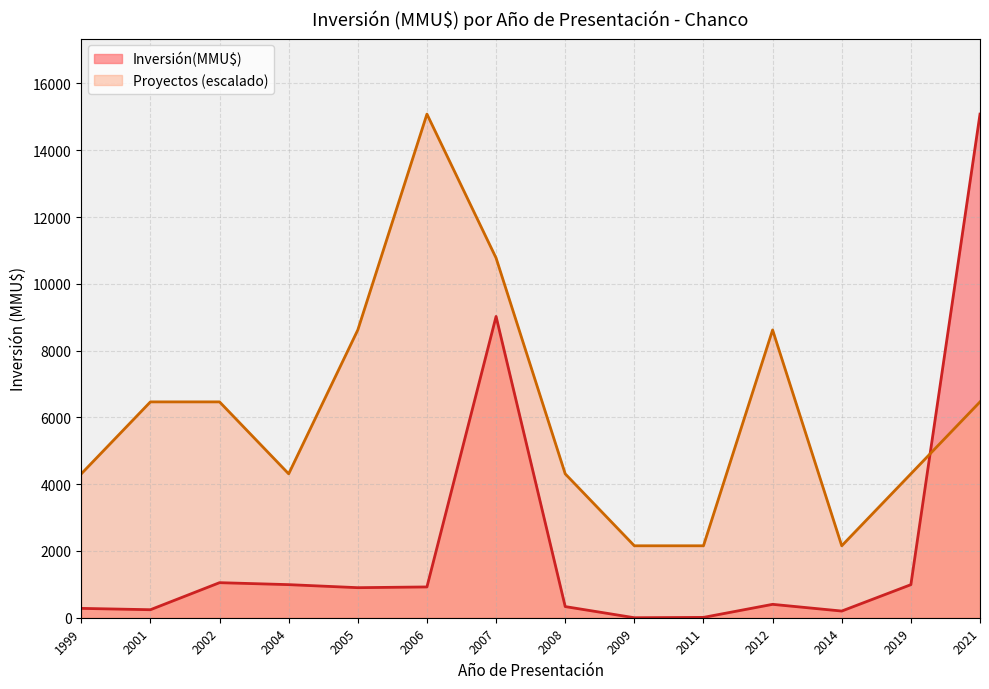

True or false: Inversión(MMU$) has a value of 200.0 at 2014.

True